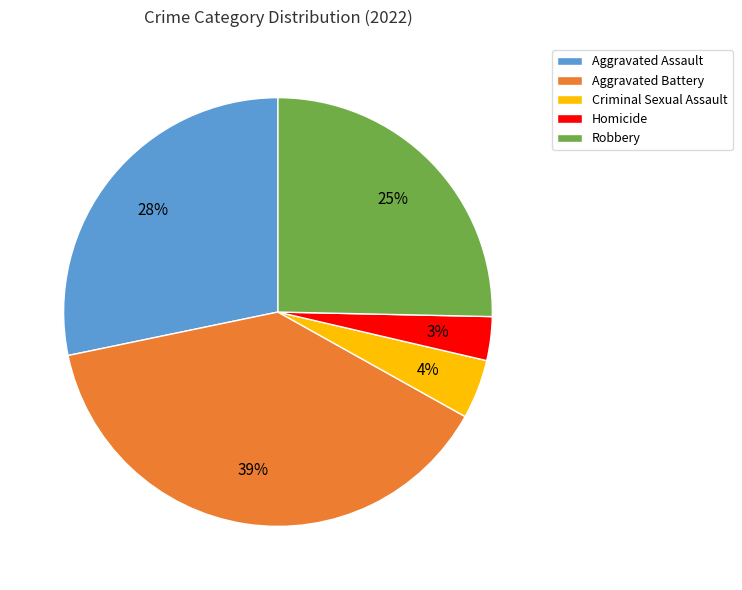

Rank the categories by value from lowest to highest.

Homicide, Criminal Sexual Assault, Robbery, Aggravated Assault, Aggravated Battery